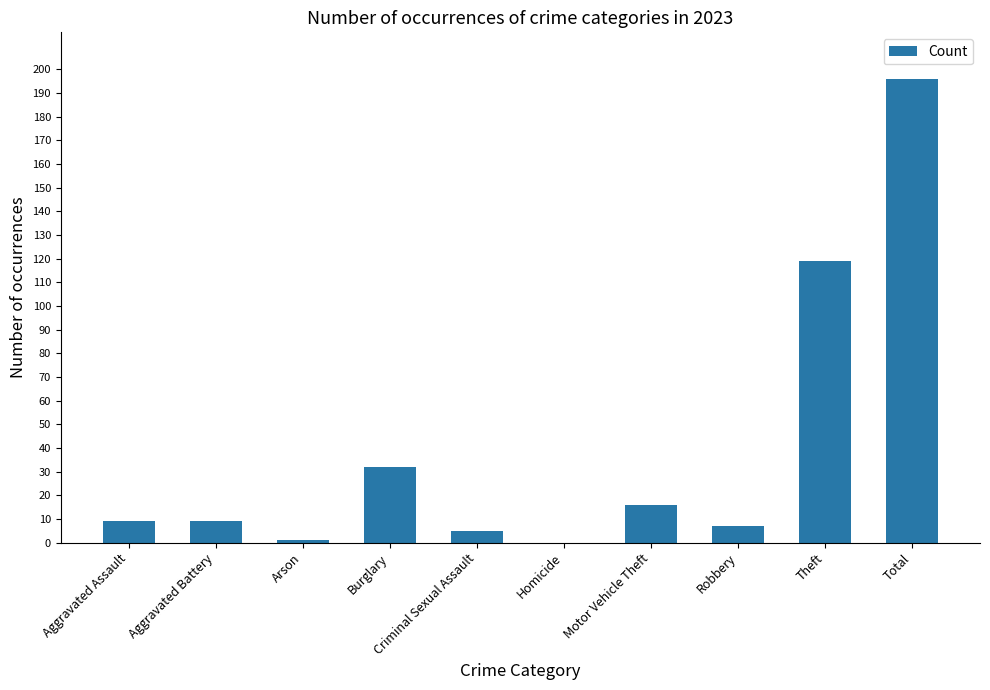

Between Burglary and Motor Vehicle Theft, which is larger?

Burglary